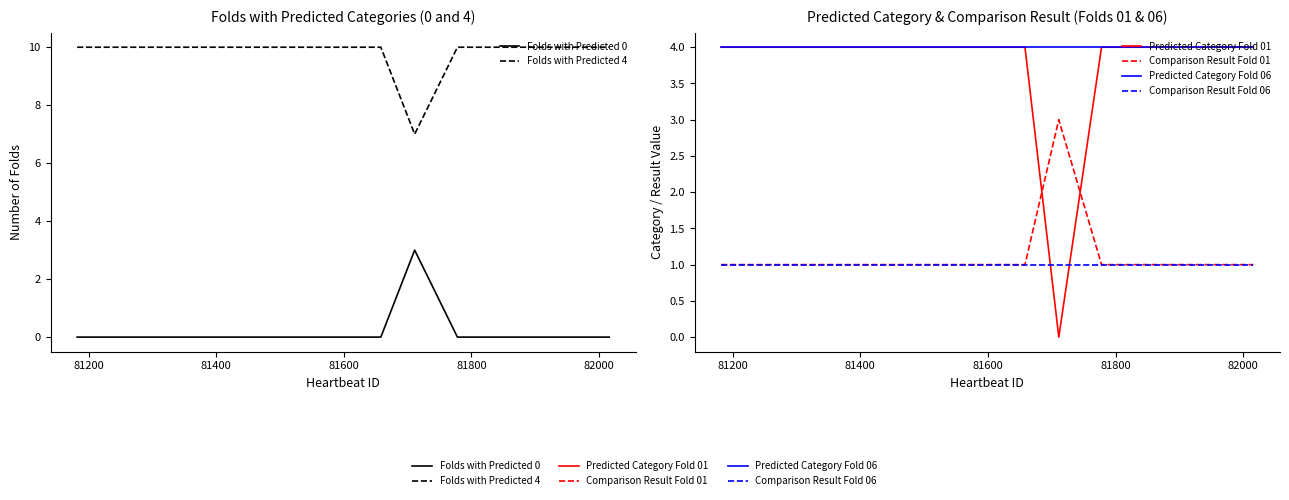

True or false: Predicted Category Fold 01 and Folds with Predicted 4 cross at least once.

False